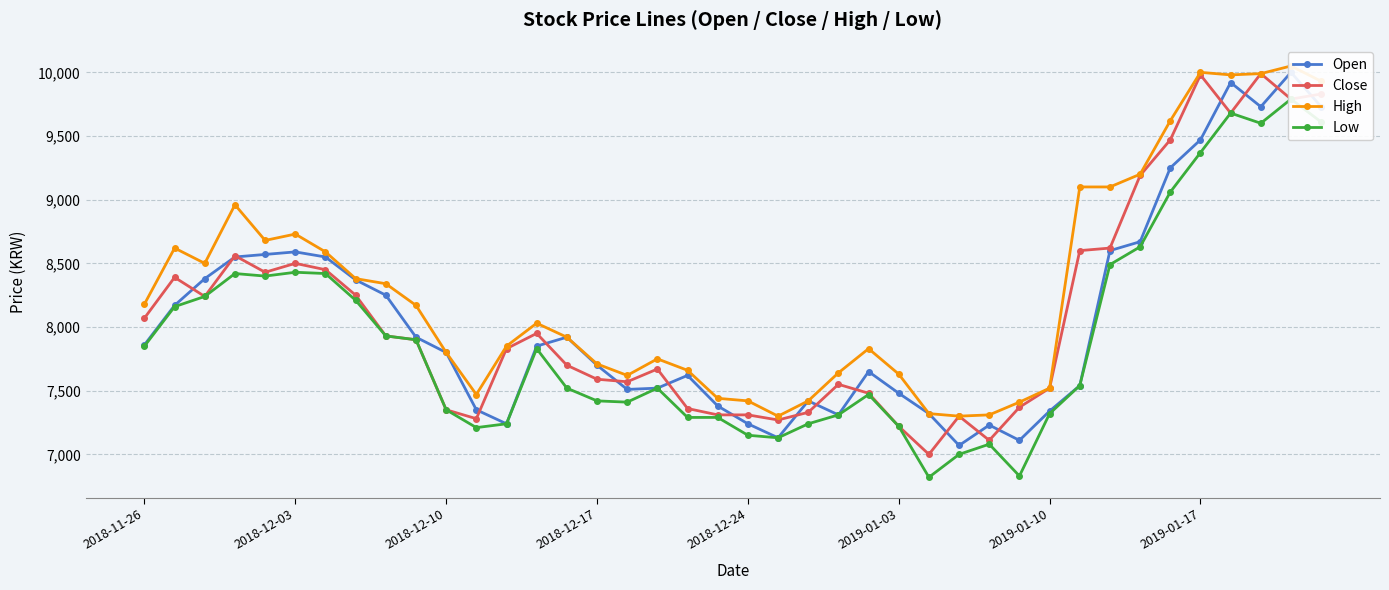

The value of Close at 2018-12-03 is 11778. True or false?

False